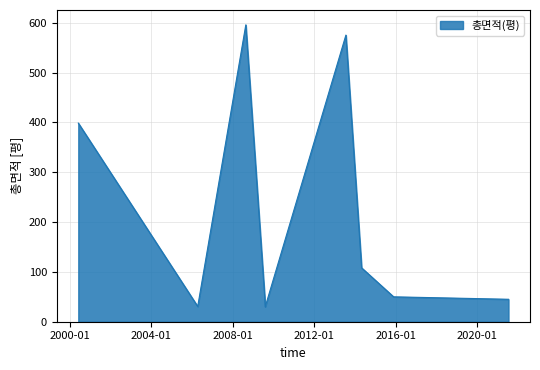

What is the difference between the maximum and minimum values?

566.1